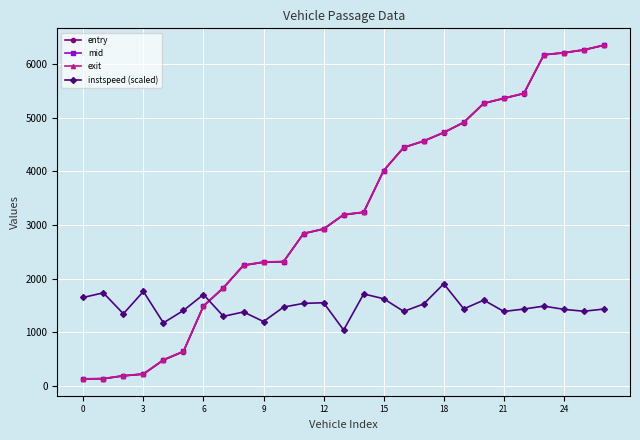

Count the number of categories in the chart.

27